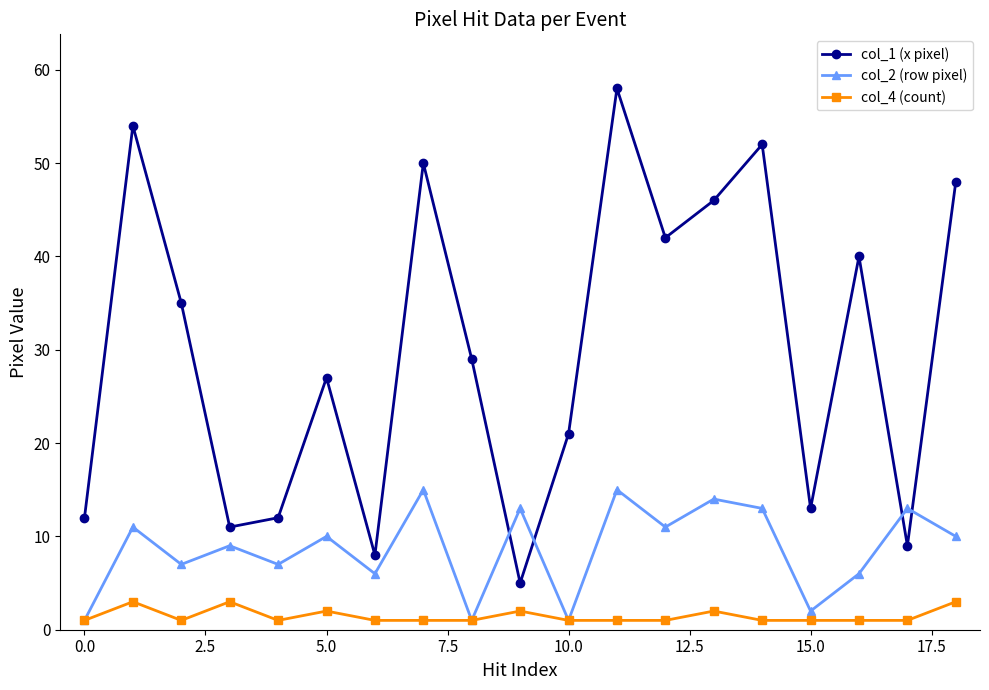

True or false: col_1 (x pixel) and col_4 (count) cross at least once.

False